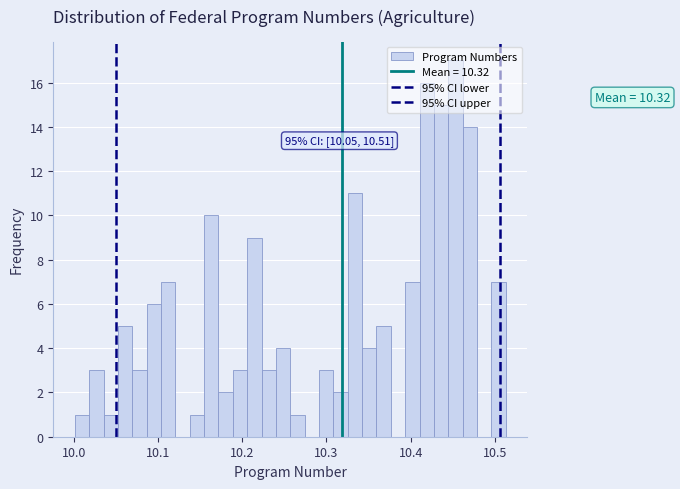

Around what value on the x-axis is the tallest bar? Give the approximate position of its centre, as read against the axis.

10.45